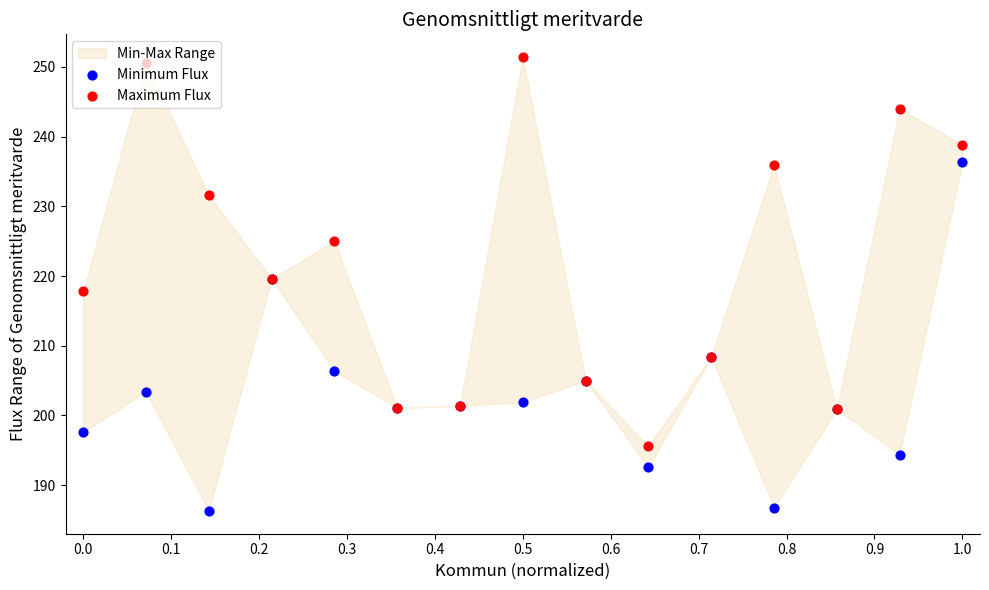

At how many categories does at least one series exceed 226?

6